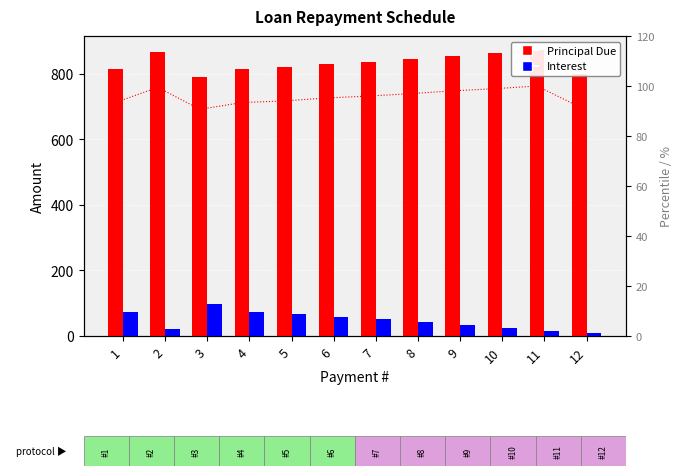

Which category has the highest value across all series?

11